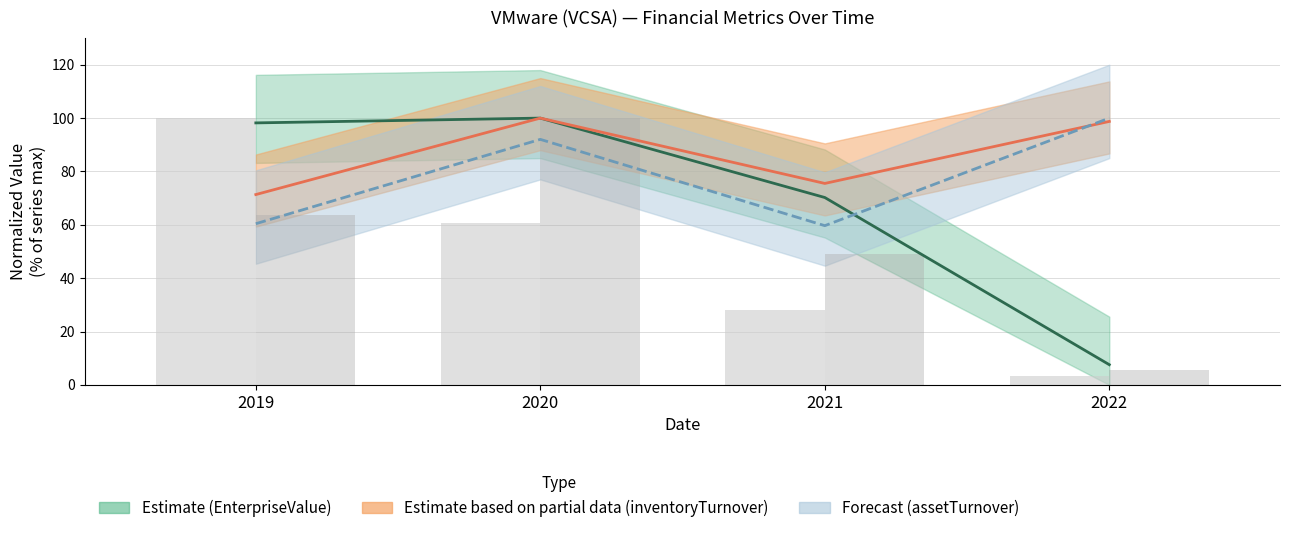

Reading left to right, list all the values displayed in this chart.

EnterpriseValue: 2019=98.2	2020=100.0	2021=70.2	2022=7.6
inventoryTurnover: 2019=71.3	2020=100.0	2021=75.5	2022=98.8
assetTurnover: 2019=60.4	2020=92.0	2021=59.7	2022=100.0
priceToSalesRatio (bar): 2019=100.0	2020=60.9	2021=28.0	2022=3.3
debtToAssets (bar): 2019=63.8	2020=100.0	2021=49.2	2022=5.8